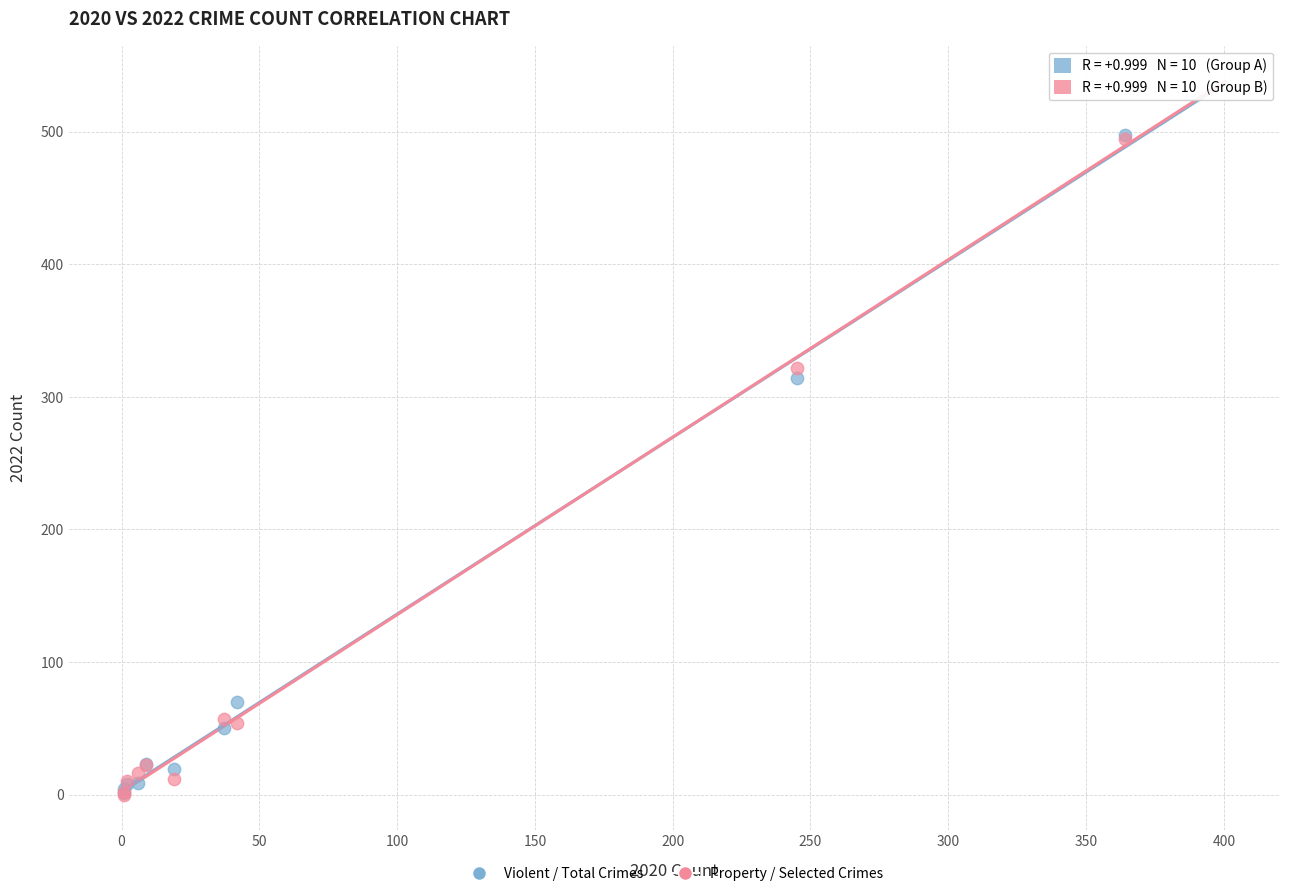

Across all series, what Y value is closest to 249?

314